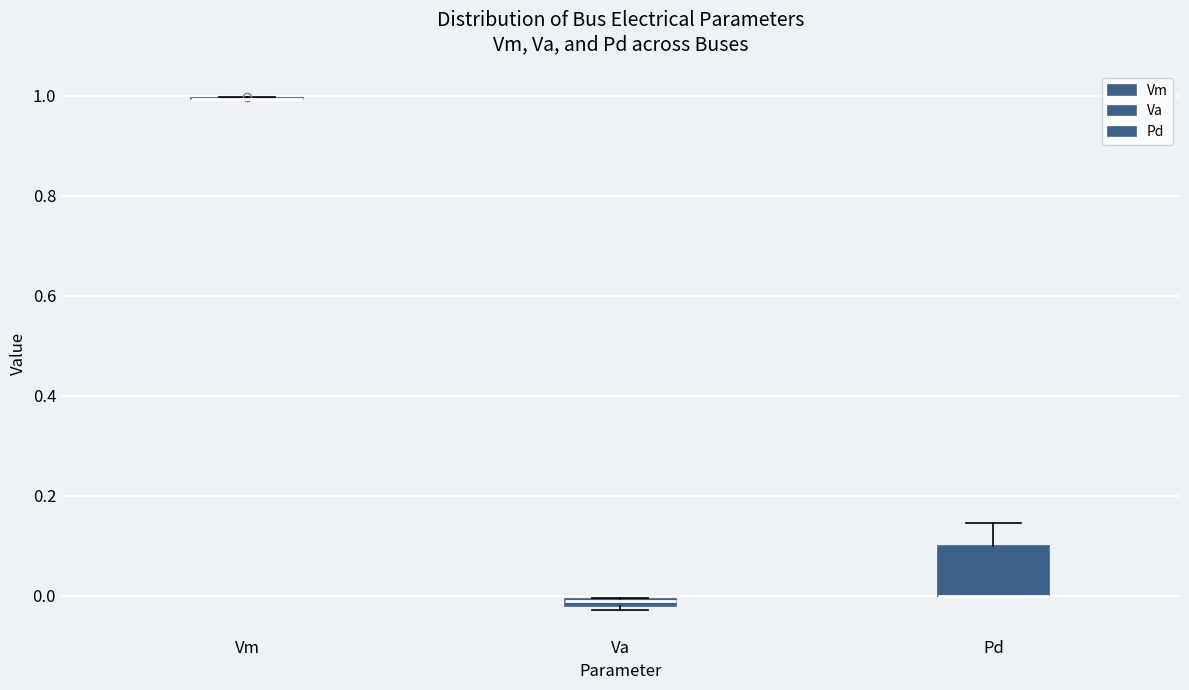

Comparing the boxes themselves (not the whiskers), which one is the tallest?

Pd